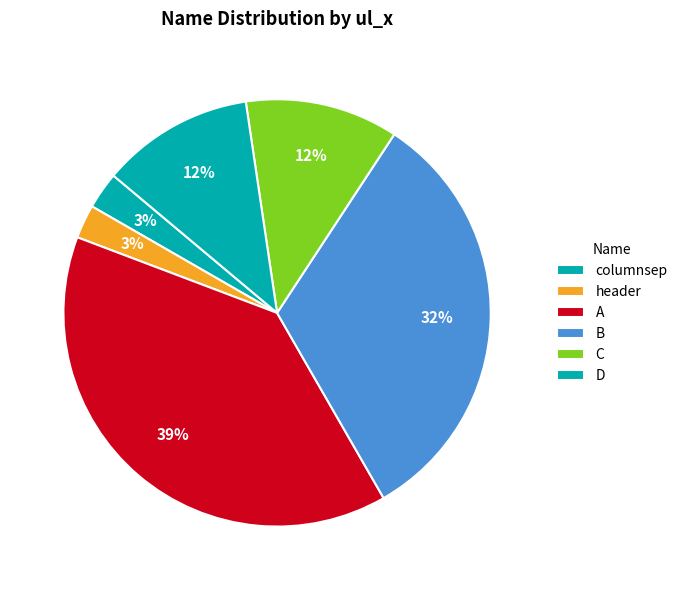

Count the number of slices in the pie.

6